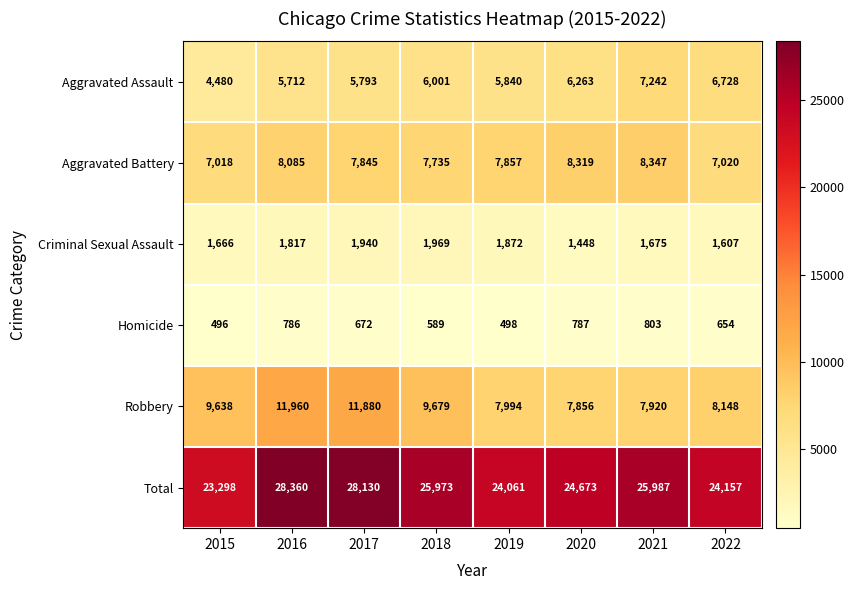

What is the difference between the maximum and minimum values in the Homicide series?

307